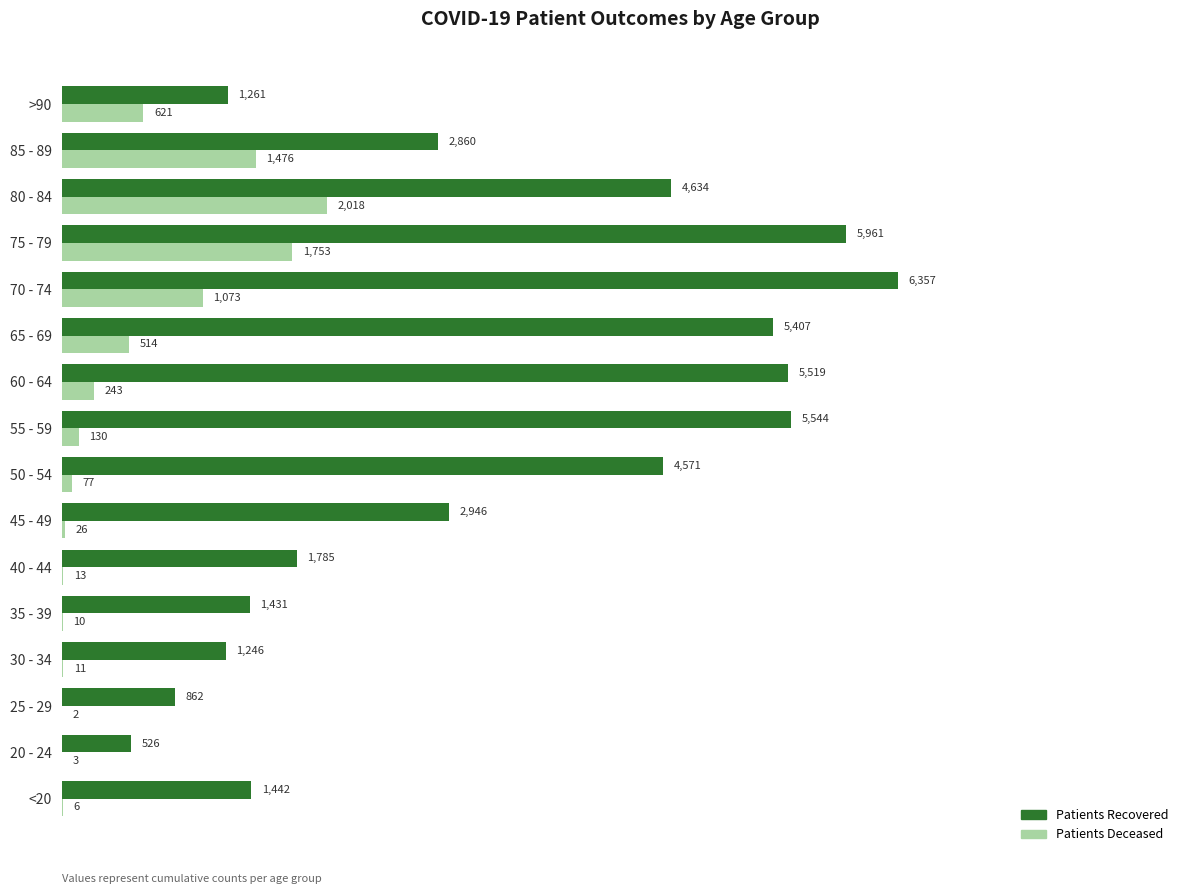

What is the total value across all series at 50 - 54?

4648